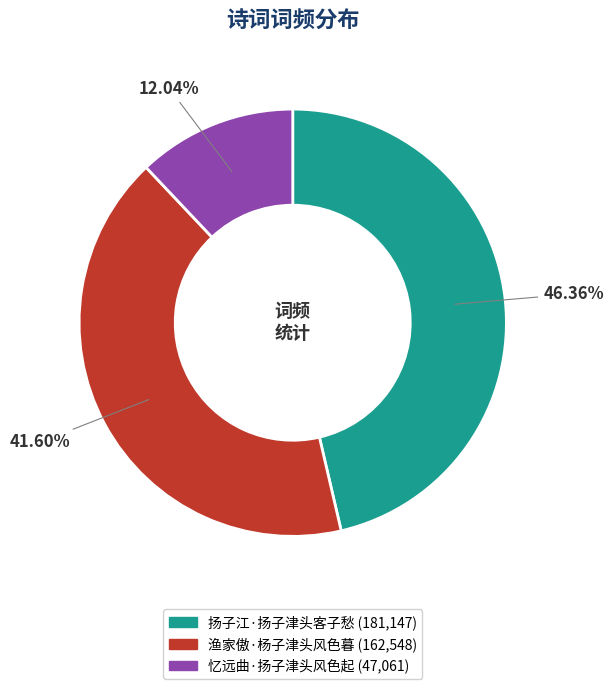

To the nearest percent, what is the combined percentage of 忆远曲·扬子津头风色起 and 渔家傲·杨子津头风色暮?

54%